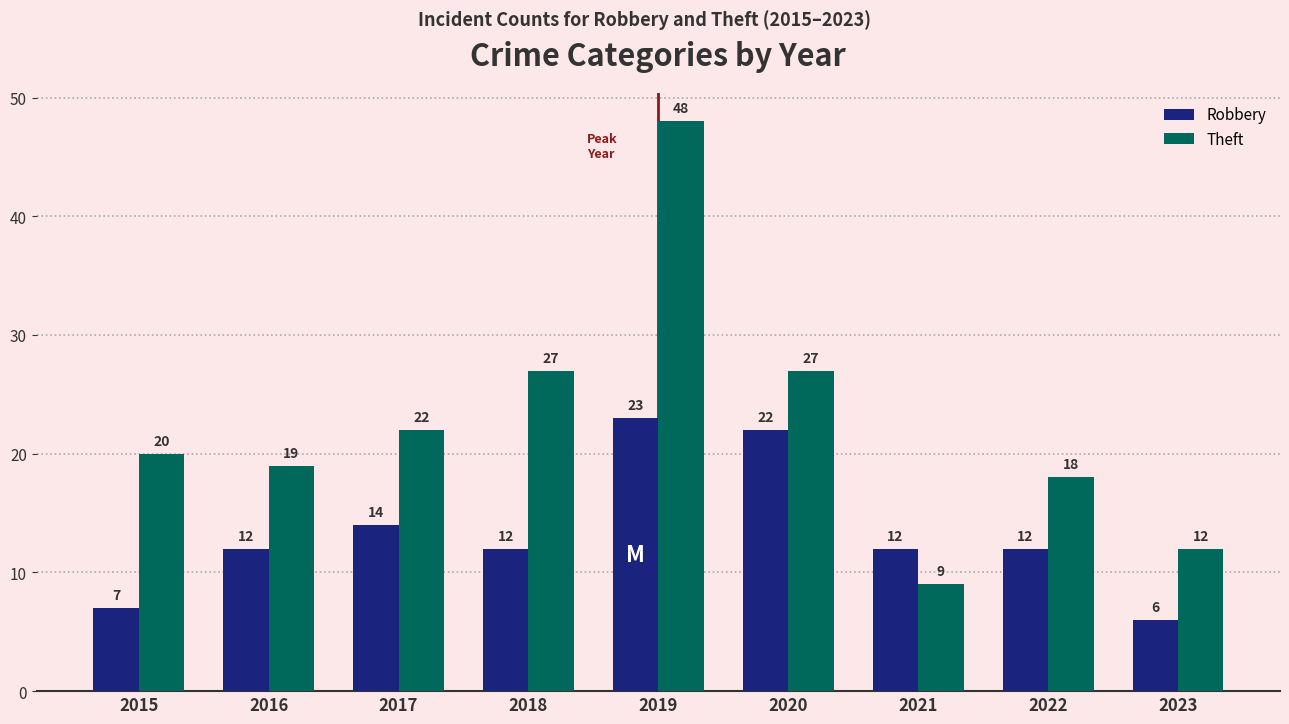

What is the difference between the Robbery values at 2018 and 2019?

11